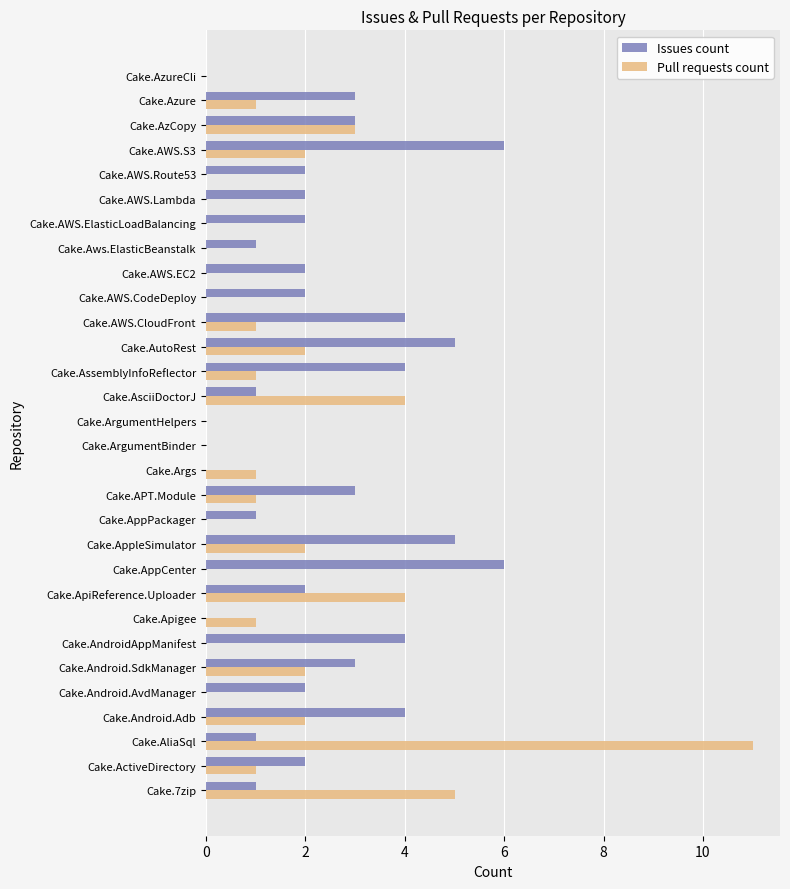

True or false: Pull requests count has a value of 0 at Cake.Android.AvdManager.

True